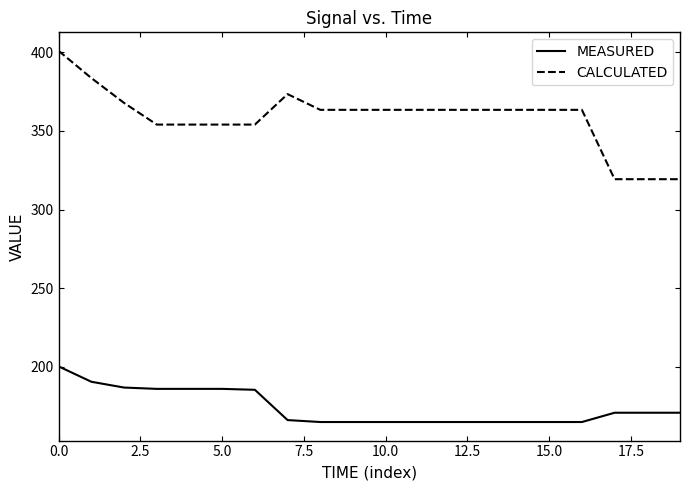

What is the smallest value displayed?

164.8